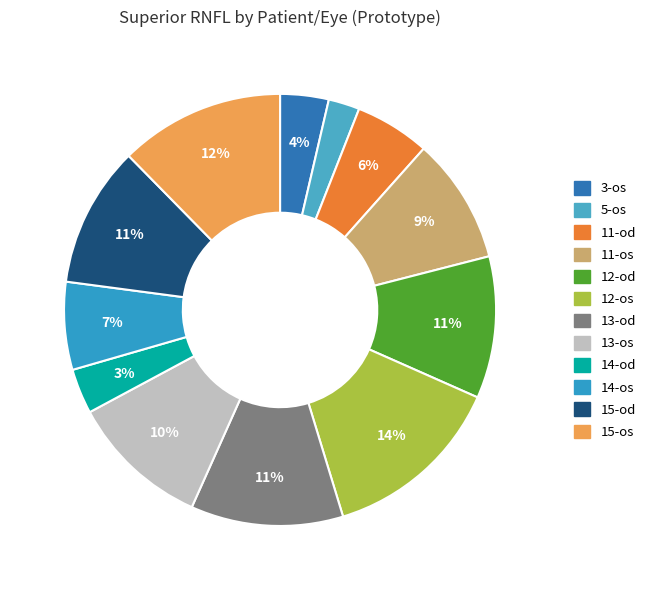

Count the number of slices in the pie.

12